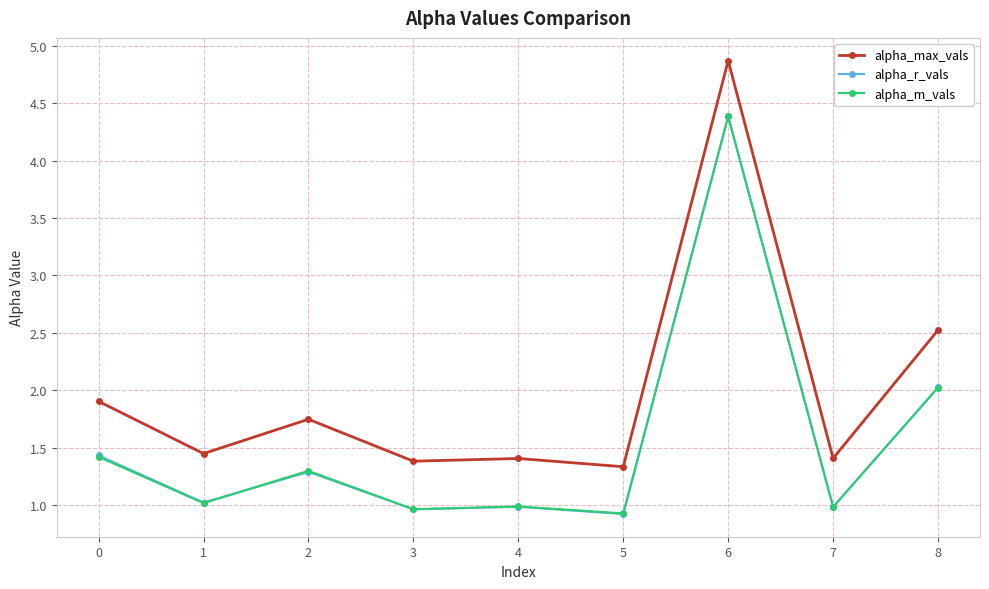

True or false: alpha_m_vals and alpha_max_vals cross at least once.

False